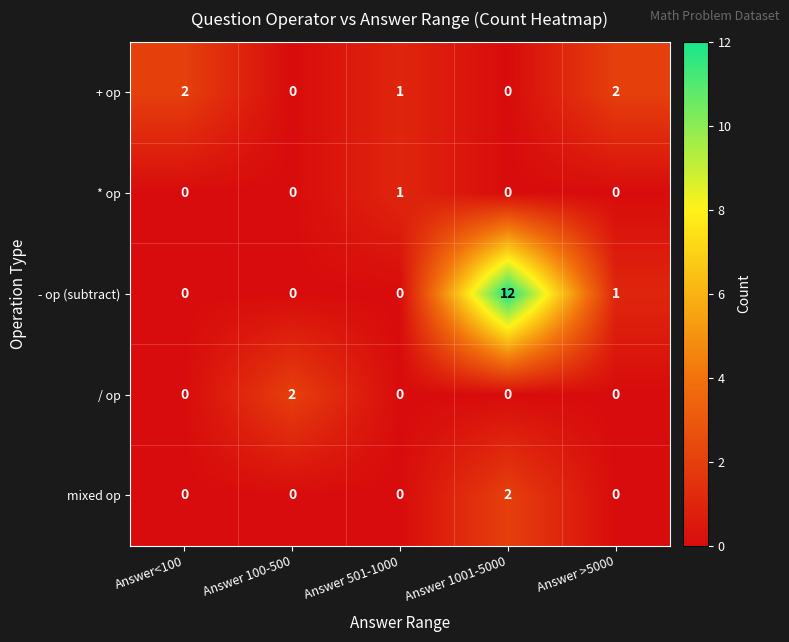

How many mixed op values are between 0 and 1?

4